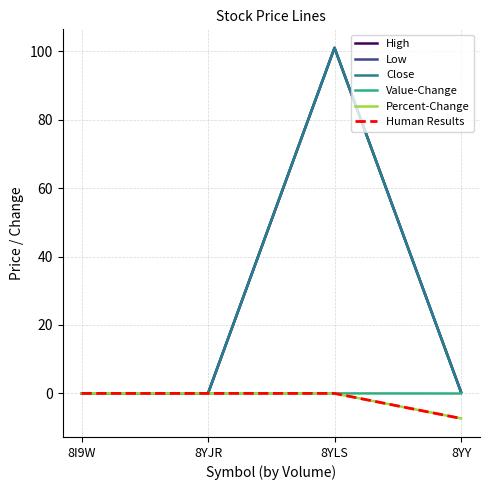

The value of Value-Change at 8YLS is 0.0. True or false?

True